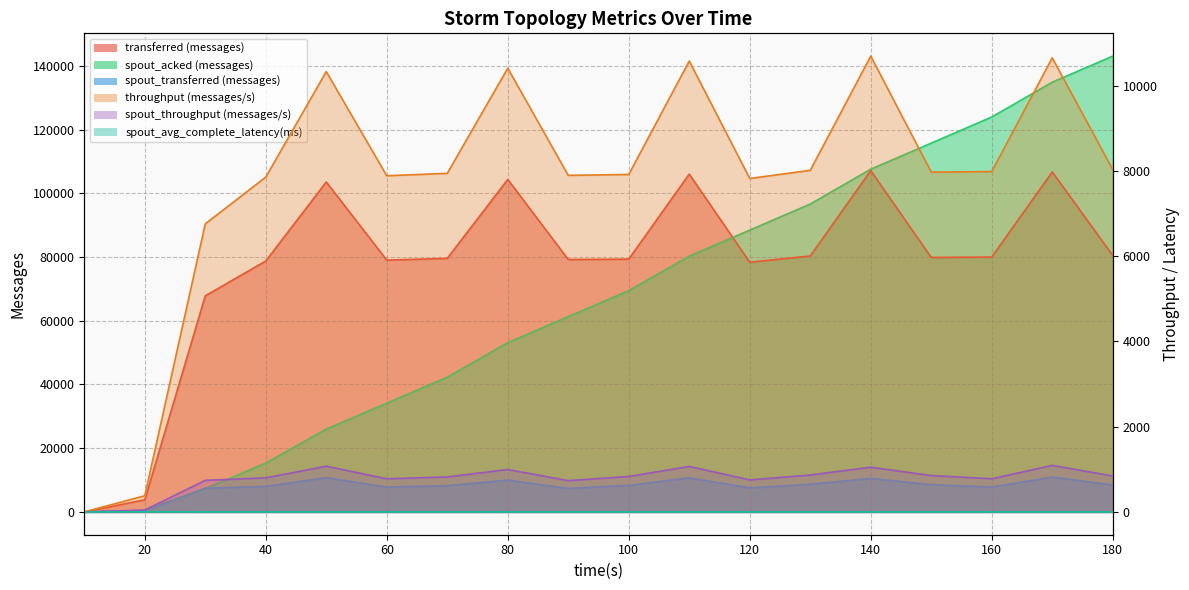

At which category is the sum across all series the highest?

170